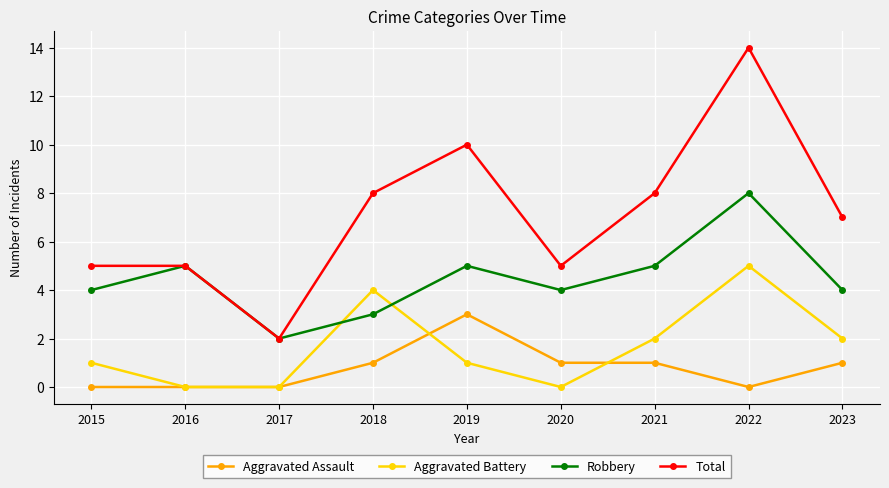

Reading left to right, what are all the values shown in this chart?

Aggravated Assault: 2015=0	2016=0	2017=0	2018=1	2019=3	2020=1	2021=1	2022=0	2023=1
Aggravated Battery: 2015=1	2016=0	2017=0	2018=4	2019=1	2020=0	2021=2	2022=5	2023=2
Robbery: 2015=4	2016=5	2017=2	2018=3	2019=5	2020=4	2021=5	2022=8	2023=4
Total: 2015=5	2016=5	2017=2	2018=8	2019=10	2020=5	2021=8	2022=14	2023=7